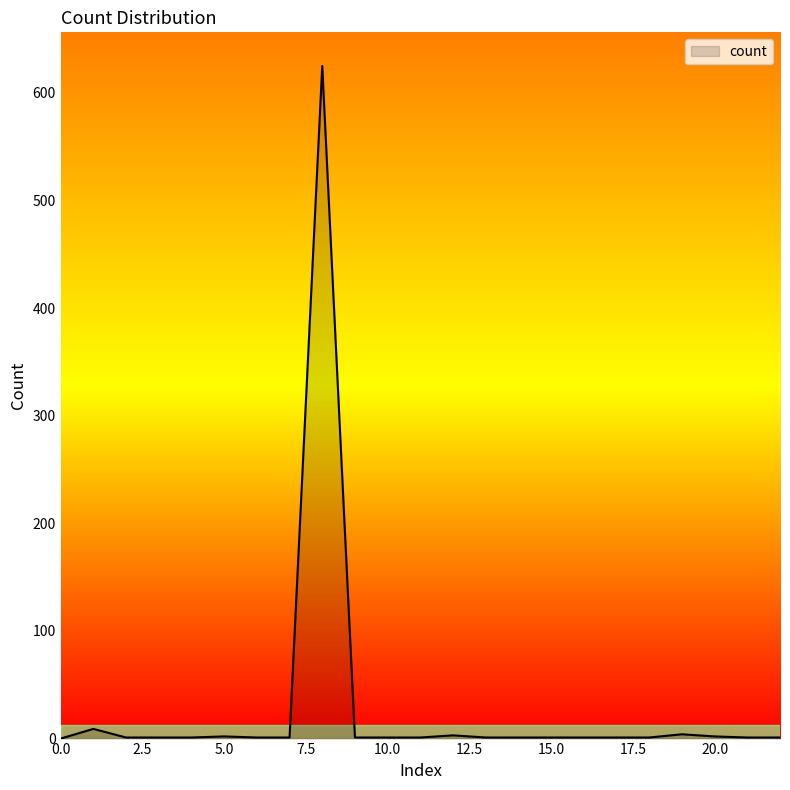

What is the maximum value shown in the chart?

625